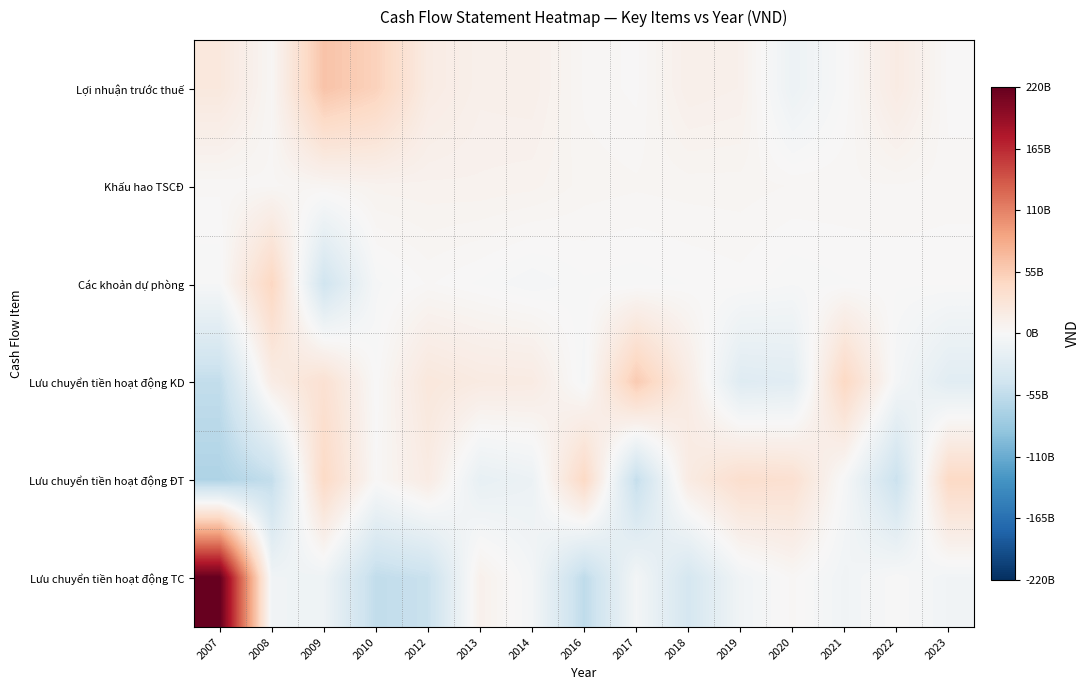

At which category is the sum across all series the highest?

2007